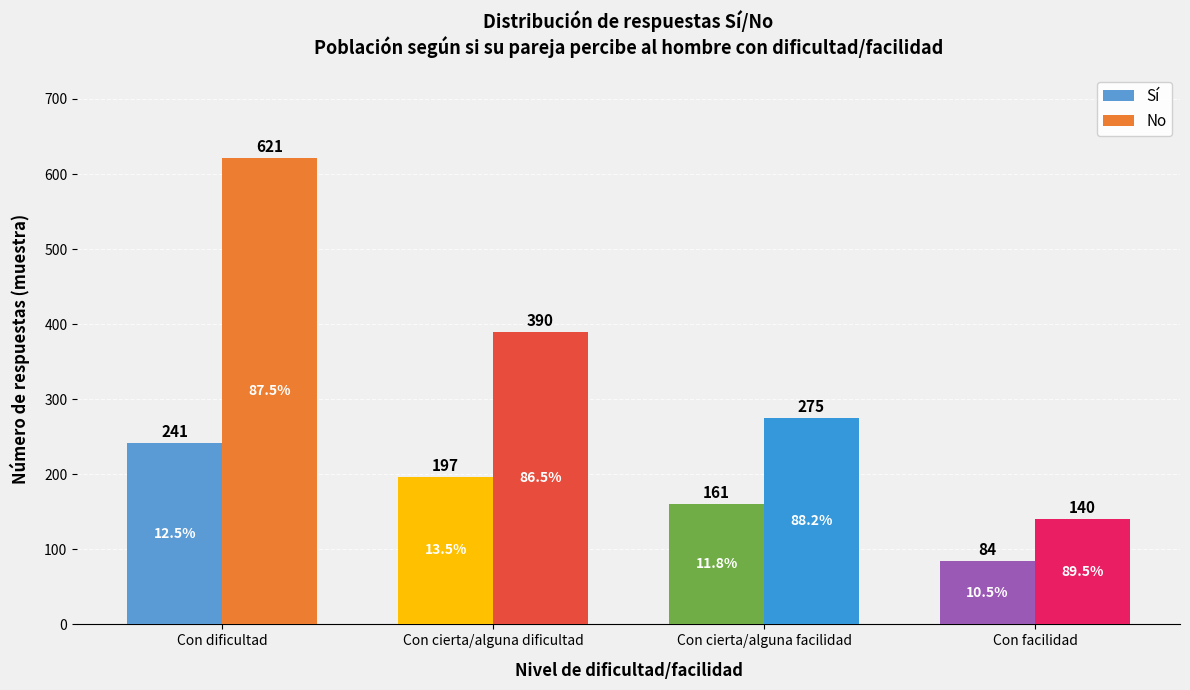

At which label is No closest to 380?

Con cierta/alguna dificultad